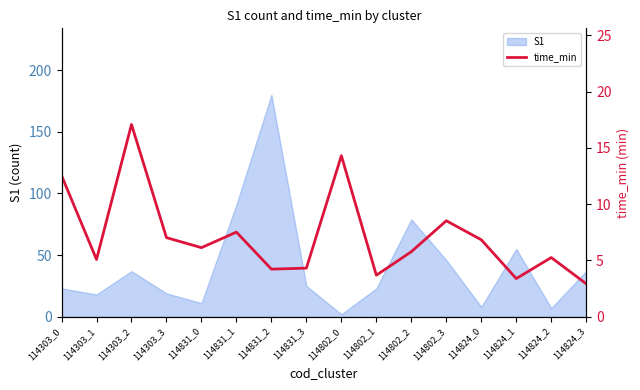

The value of S1 at 114303_1 is 18. True or false?

True